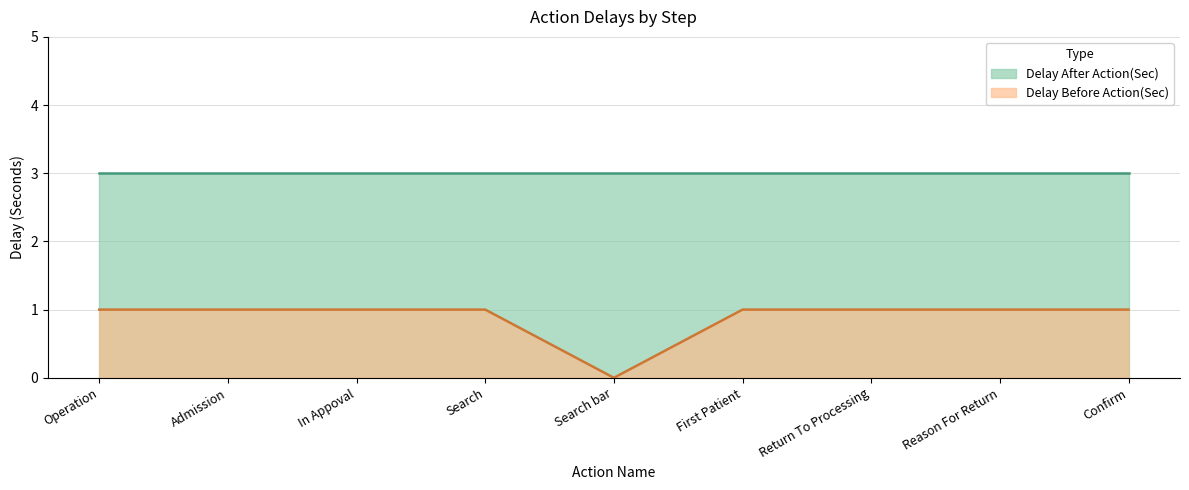

True or false: the data shows 1 at Admission.

True